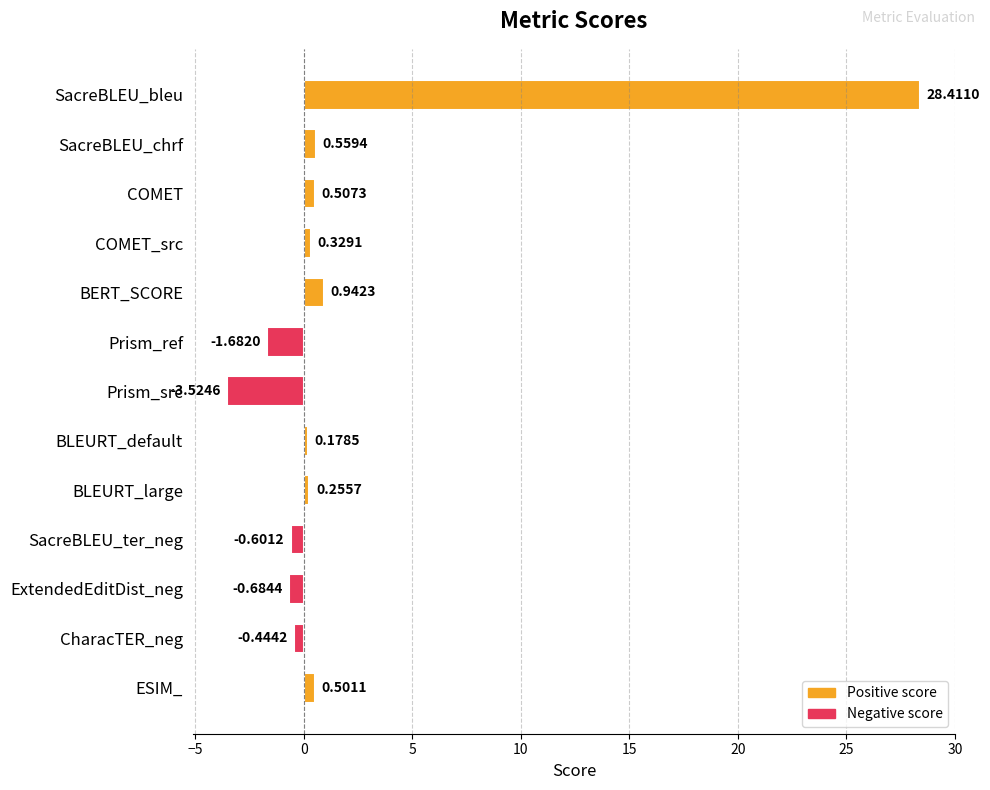

Rank the categories by value from highest to lowest.

SacreBLEU_bleu, BERT_SCORE, SacreBLEU_chrf, COMET, ESIM_, COMET_src, BLEURT_large, BLEURT_default, CharacTER_neg, SacreBLEU_ter_neg, ExtendedEditDist_neg, Prism_ref, Prism_src